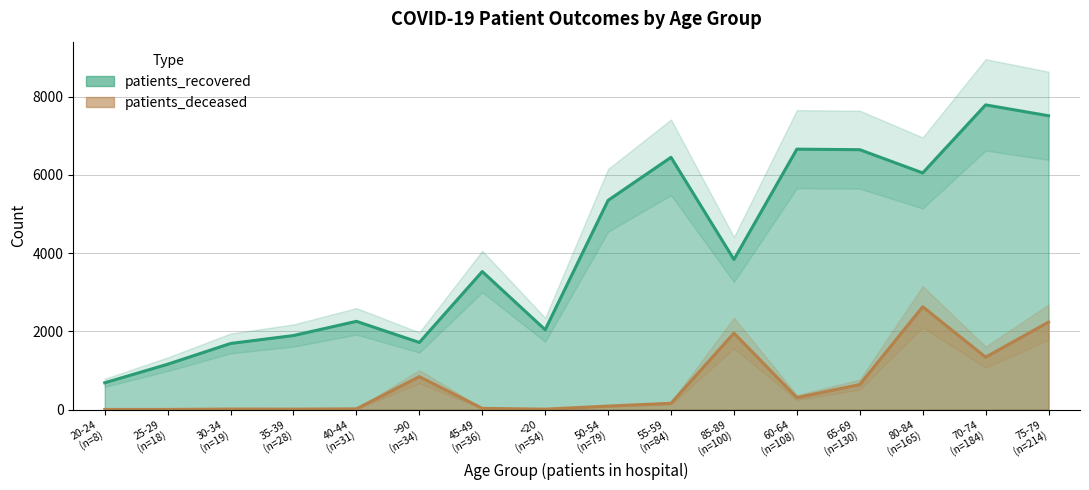

Which series has the largest range (max minus min)?

patients_recovered